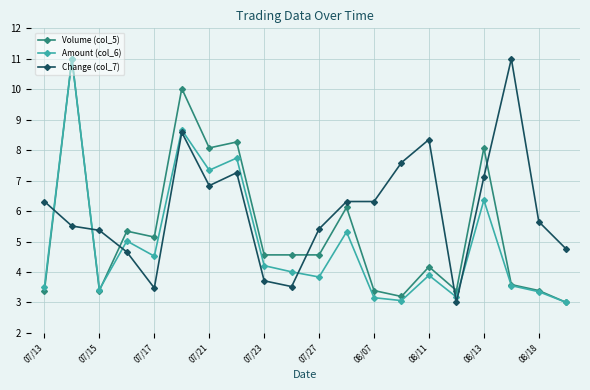

Rank the series by their average value, from highest to lowest.

Change (col_7), Volume (col_5), Amount (col_6)